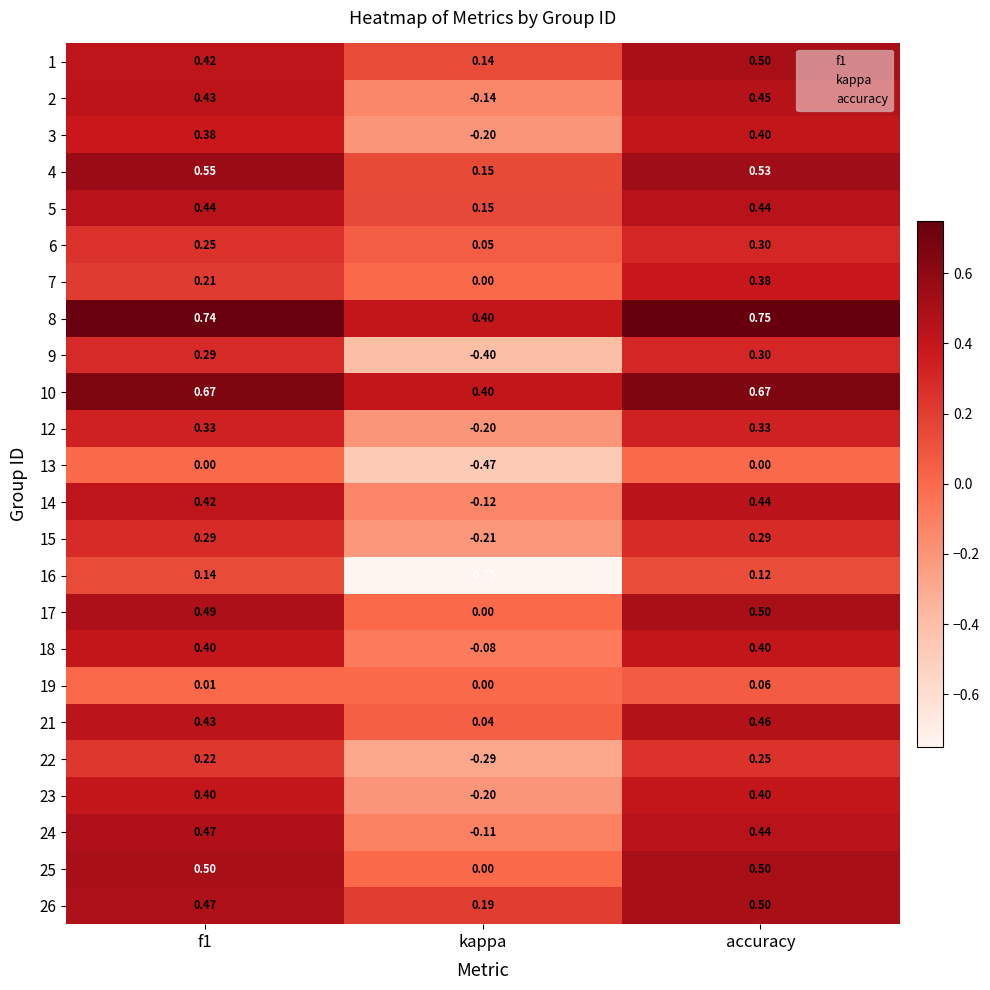

Which category has the highest value across all series?

accuracy